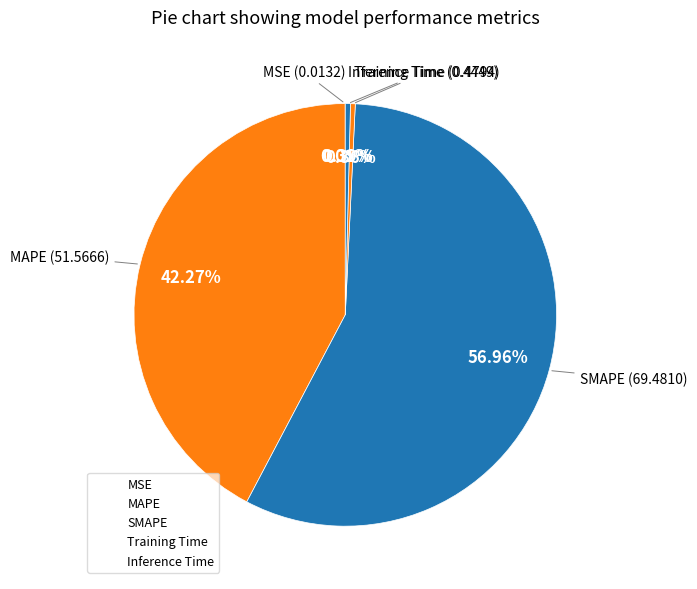

Which slice is the smallest?

MSE